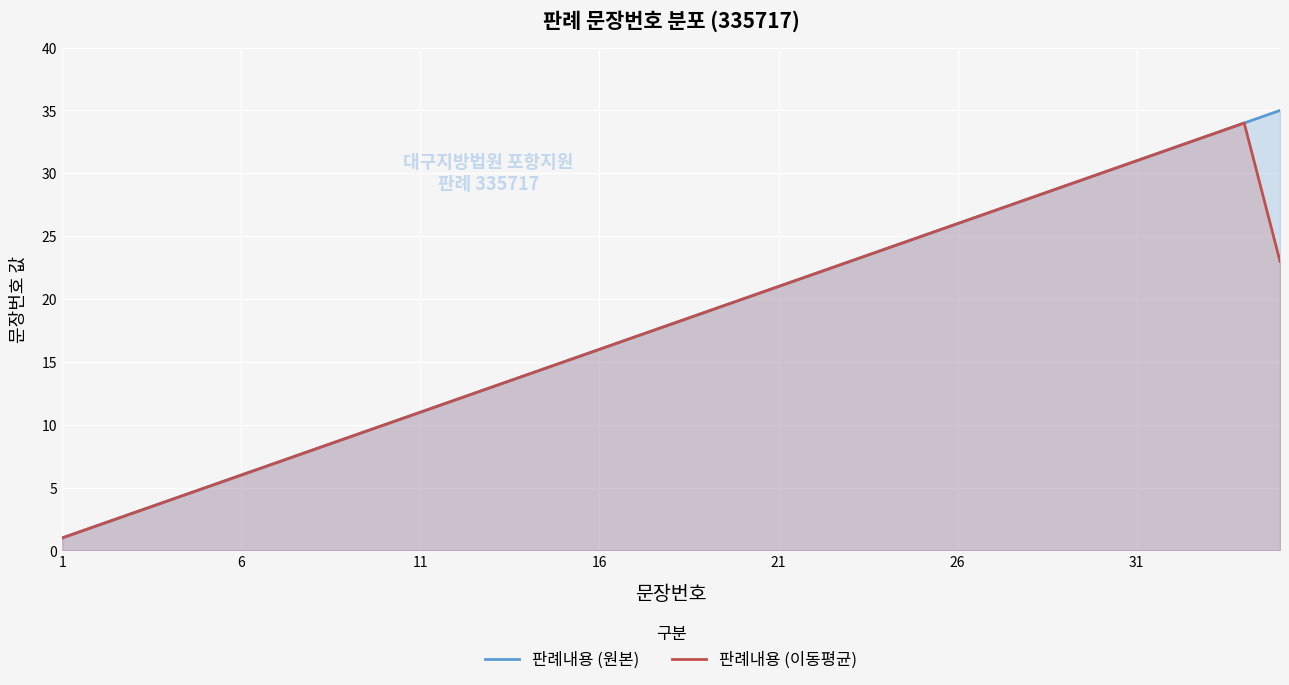

True or false: 판례내용 (이동평균) and 판례내용 (원본) cross at least once.

False